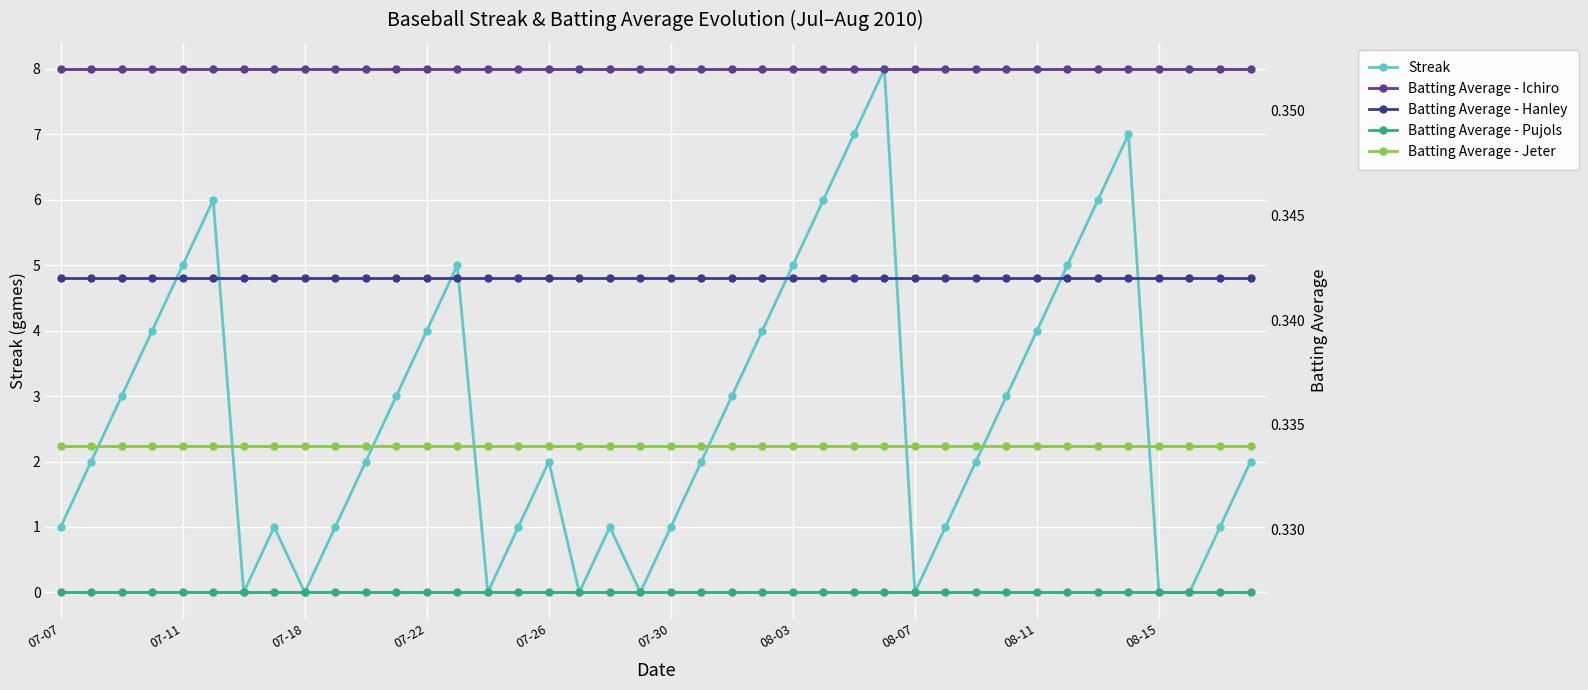

True or false: Batting Average - Jeter has a value of 0.3 at 08-07.

True